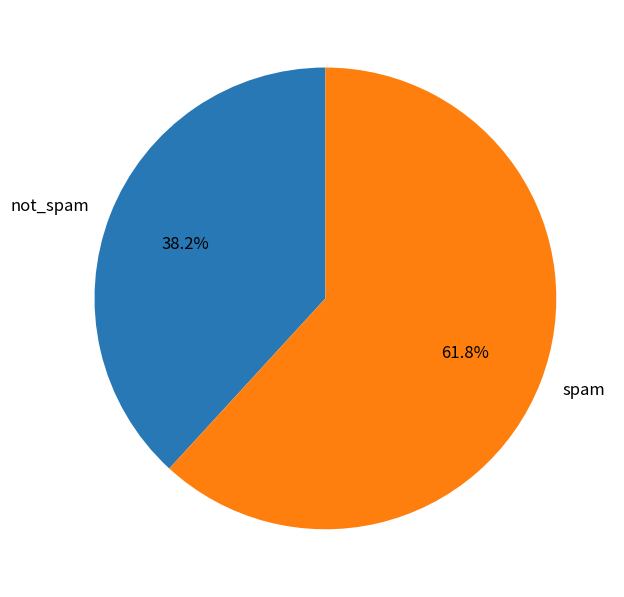

Does not_spam represent more than half of the total?

No